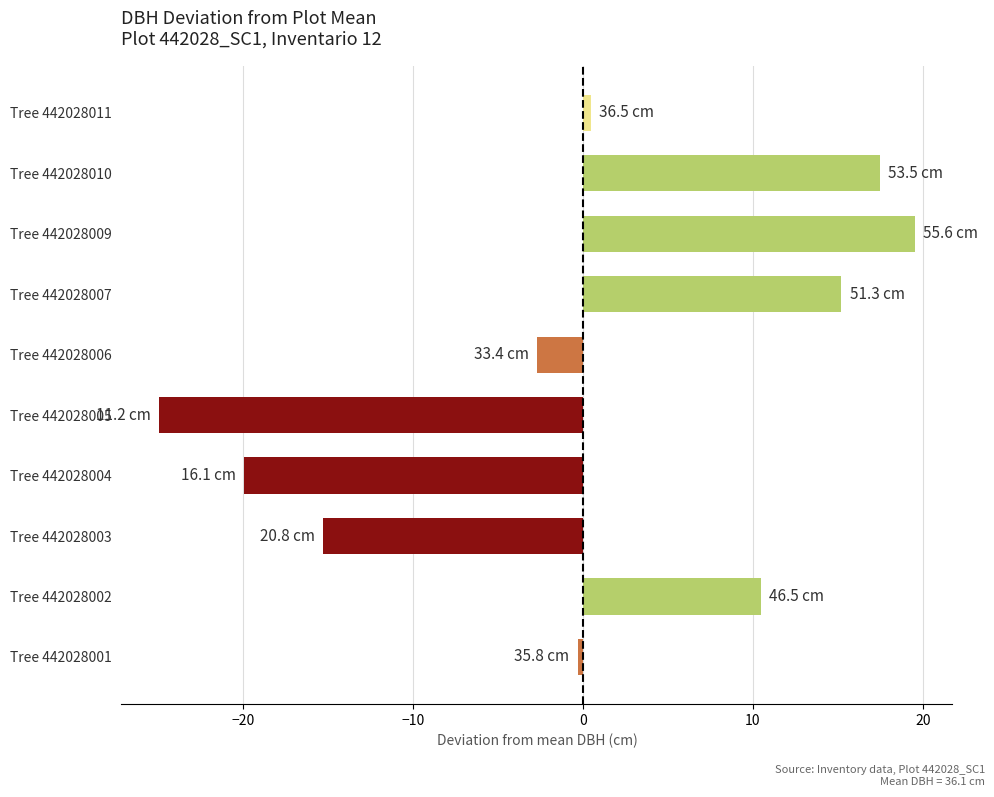

What is the greatest value displayed?

19.5